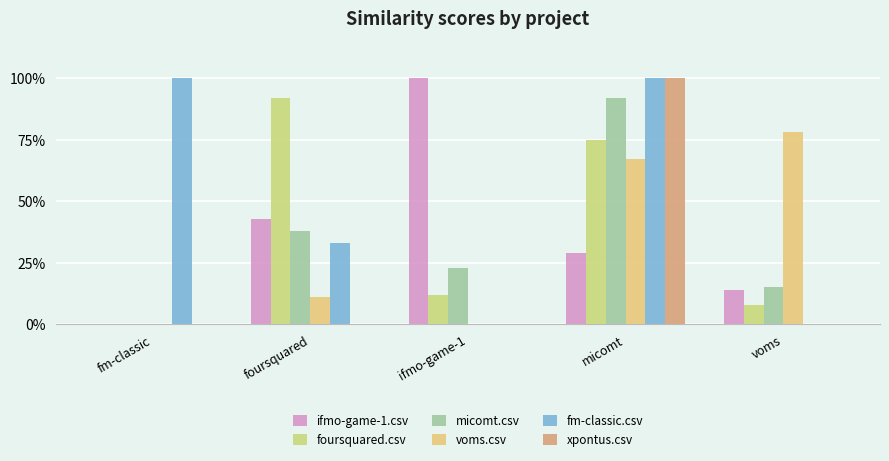

At fm-classic, list the series in order from largest to smallest.

fm-classic.csv, ifmo-game-1.csv, foursquared.csv, micomt.csv, voms.csv, xpontus.csv